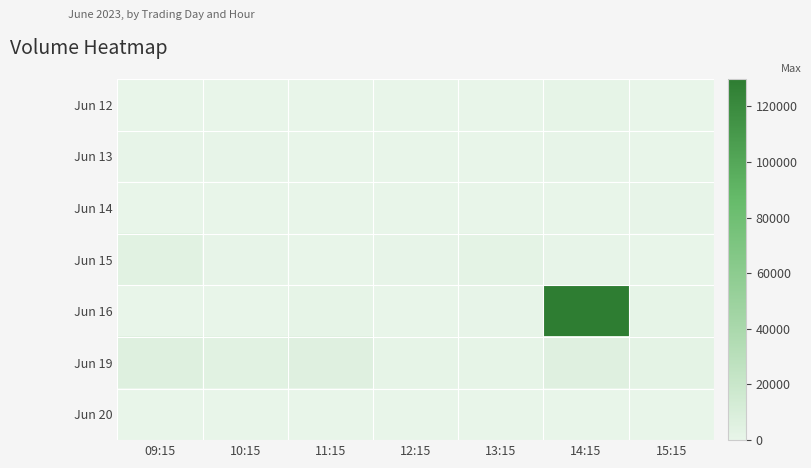

At which category is the sum across all series the highest?

14:15